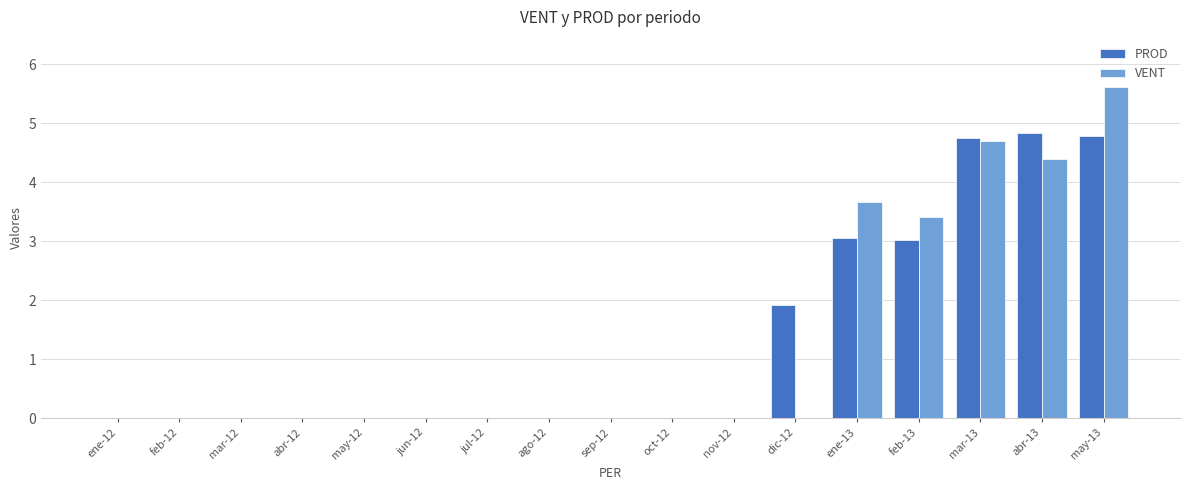

Which label corresponds to the largest value in the chart?

may-13